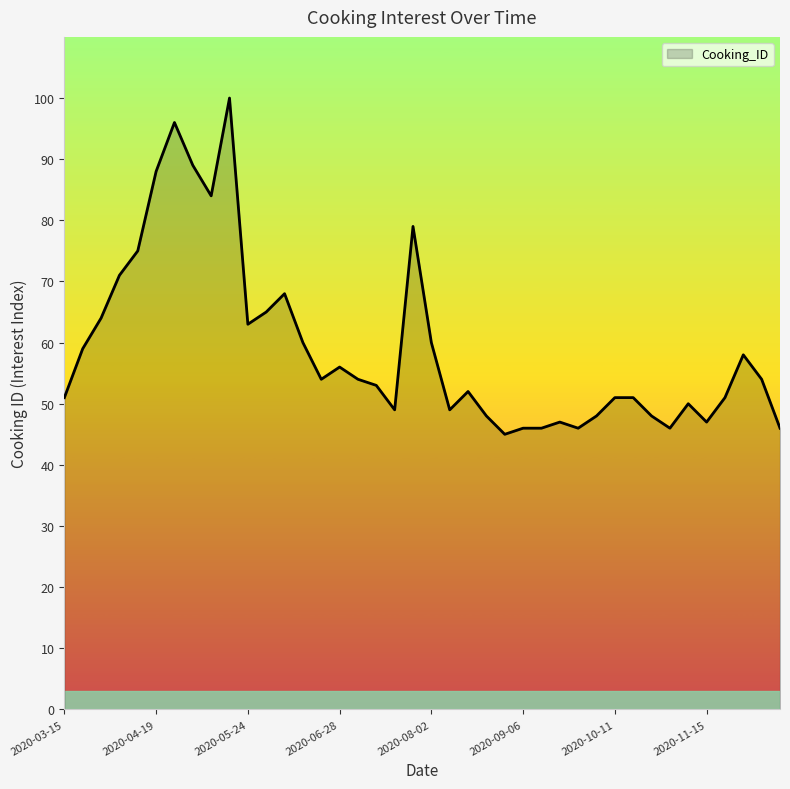

What is the maximum value shown in the chart?

100